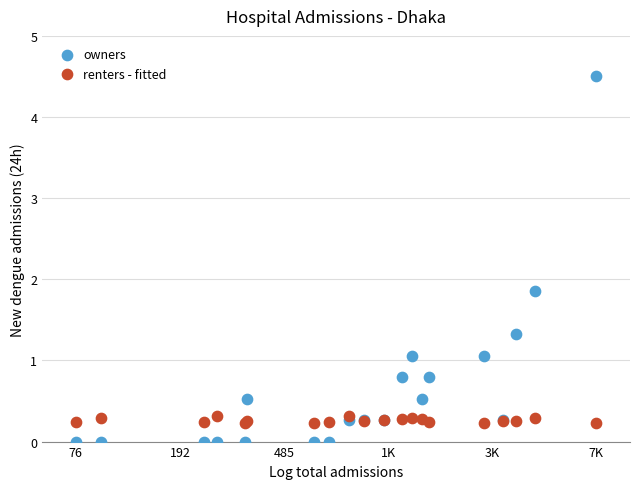

Which series reaches the minimum Y coordinate?

owners